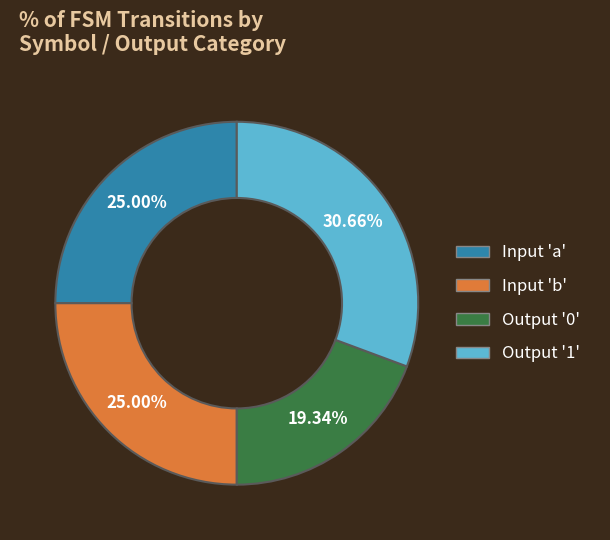

Is there any slice that represents more than half of the pie?

No